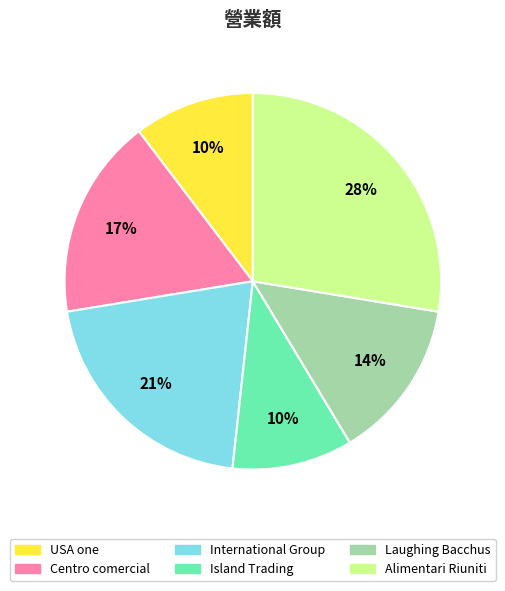

What is the largest slice in the pie chart?

Alimentari Riuniti